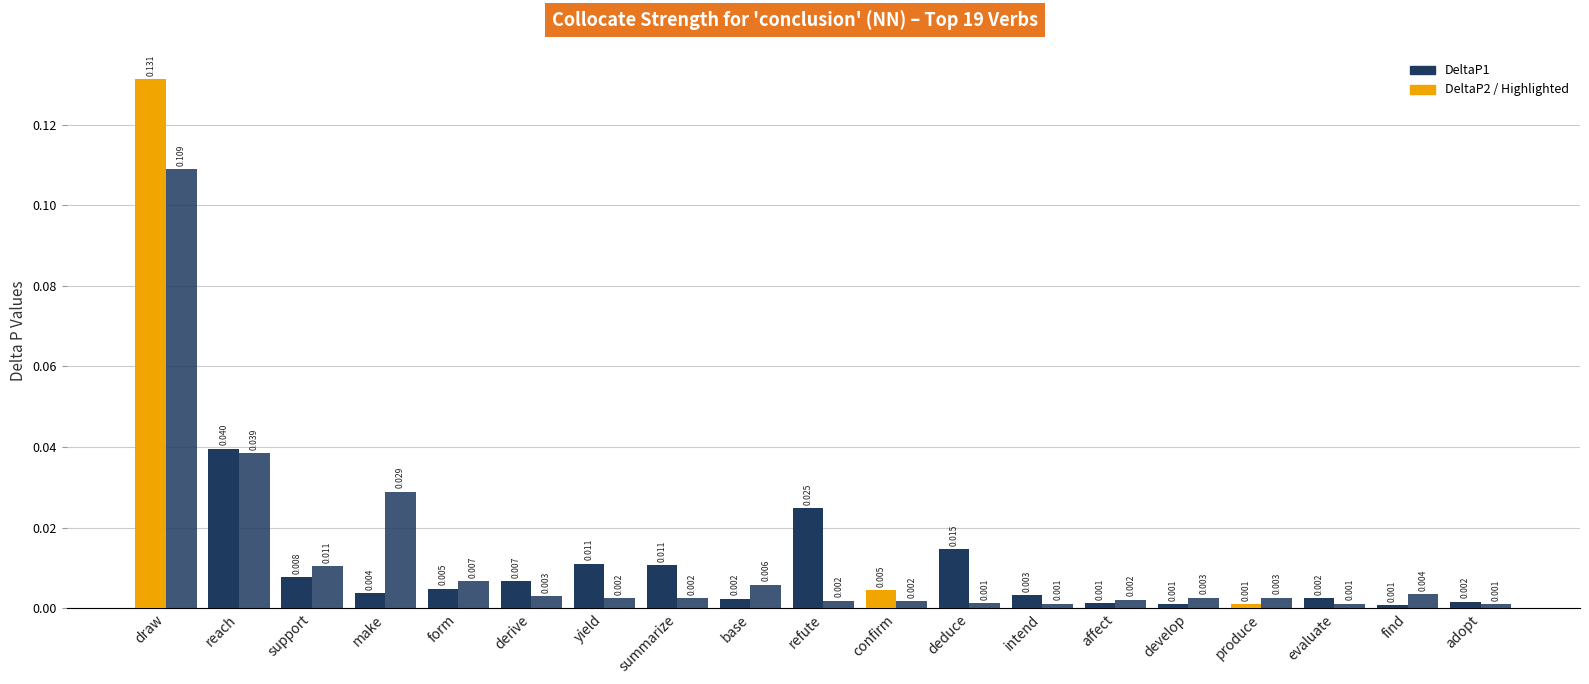

Does the chart contain any negative values?

No